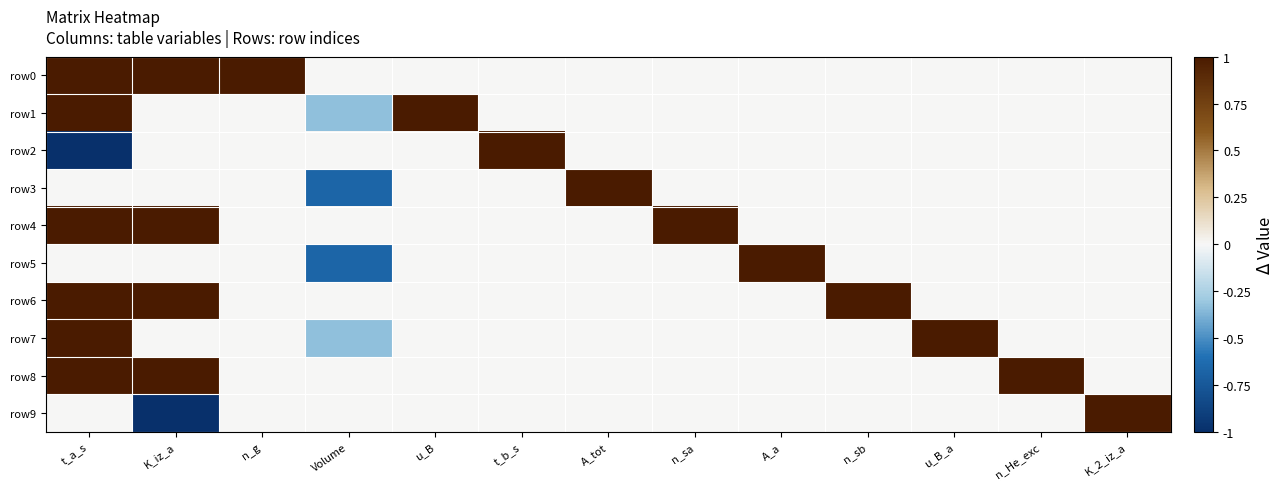

Reading right to left, transcribe all the data shown in this chart.

row0: K_2_iz_a=0.0	n_He_exc=0.0	u_B_a=0.0	n_sb=0.0	A_a=0.0	n_sa=0.0	A_tot=0.0	t_b_s=0.0	u_B=0.0	Volume=0.0	n_g=1.0	K_iz_a=1.0	t_a_s=1.0
row1: K_2_iz_a=0.0	n_He_exc=0.0	u_B_a=0.0	n_sb=0.0	A_a=0.0	n_sa=0.0	A_tot=0.0	t_b_s=0.0	u_B=1.0	Volume=-0.3	n_g=0.0	K_iz_a=0.0	t_a_s=1.0
row2: K_2_iz_a=0.0	n_He_exc=0.0	u_B_a=0.0	n_sb=0.0	A_a=0.0	n_sa=0.0	A_tot=0.0	t_b_s=1.0	u_B=0.0	Volume=0.0	n_g=0.0	K_iz_a=0.0	t_a_s=-1.0
row3: K_2_iz_a=0.0	n_He_exc=0.0	u_B_a=0.0	n_sb=0.0	A_a=0.0	n_sa=0.0	A_tot=1.0	t_b_s=0.0	u_B=0.0	Volume=-0.7	n_g=0.0	K_iz_a=0.0	t_a_s=0.0
row4: K_2_iz_a=0.0	n_He_exc=0.0	u_B_a=0.0	n_sb=0.0	A_a=0.0	n_sa=1.0	A_tot=0.0	t_b_s=0.0	u_B=0.0	Volume=0.0	n_g=0.0	K_iz_a=1.0	t_a_s=1.0
row5: K_2_iz_a=0.0	n_He_exc=0.0	u_B_a=0.0	n_sb=0.0	A_a=1.0	n_sa=0.0	A_tot=0.0	t_b_s=0.0	u_B=0.0	Volume=-0.7	n_g=0.0	K_iz_a=0.0	t_a_s=0.0
row6: K_2_iz_a=0.0	n_He_exc=0.0	u_B_a=0.0	n_sb=1.0	A_a=0.0	n_sa=0.0	A_tot=0.0	t_b_s=0.0	u_B=0.0	Volume=0.0	n_g=0.0	K_iz_a=1.0	t_a_s=1.0
row7: K_2_iz_a=0.0	n_He_exc=0.0	u_B_a=1.0	n_sb=0.0	A_a=0.0	n_sa=0.0	A_tot=0.0	t_b_s=0.0	u_B=0.0	Volume=-0.3	n_g=0.0	K_iz_a=0.0	t_a_s=1.0
row8: K_2_iz_a=0.0	n_He_exc=1.0	u_B_a=0.0	n_sb=0.0	A_a=0.0	n_sa=0.0	A_tot=0.0	t_b_s=0.0	u_B=0.0	Volume=0.0	n_g=0.0	K_iz_a=1.0	t_a_s=1.0
row9: K_2_iz_a=1.0	n_He_exc=0.0	u_B_a=0.0	n_sb=0.0	A_a=0.0	n_sa=0.0	A_tot=0.0	t_b_s=0.0	u_B=0.0	Volume=0.0	n_g=0.0	K_iz_a=-1.0	t_a_s=0.0